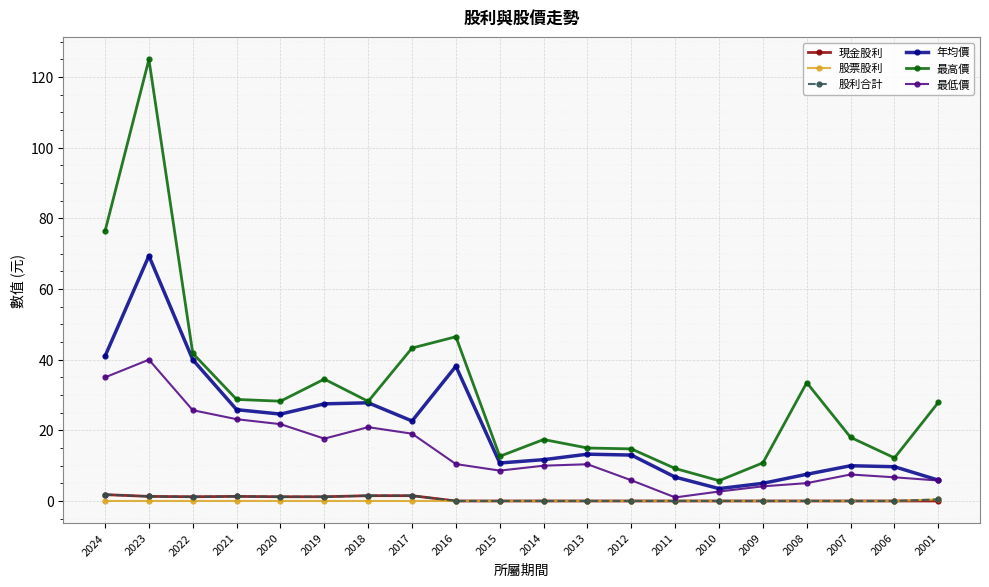

What is the difference between the 年均價 values at 2007 and 2013?

3.3